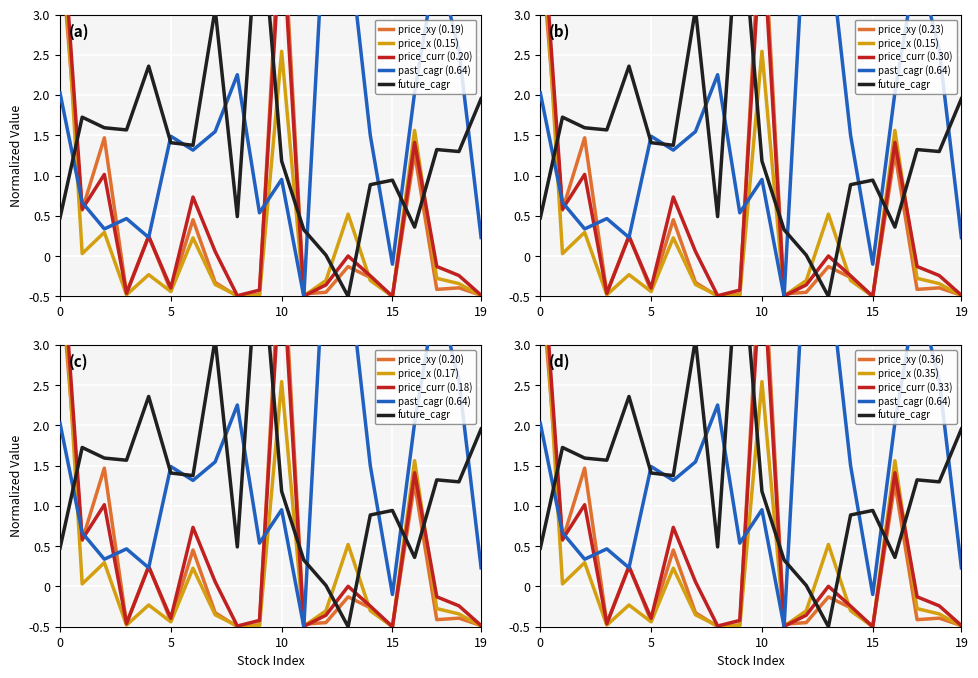

How many lines are shown in the chart?

5